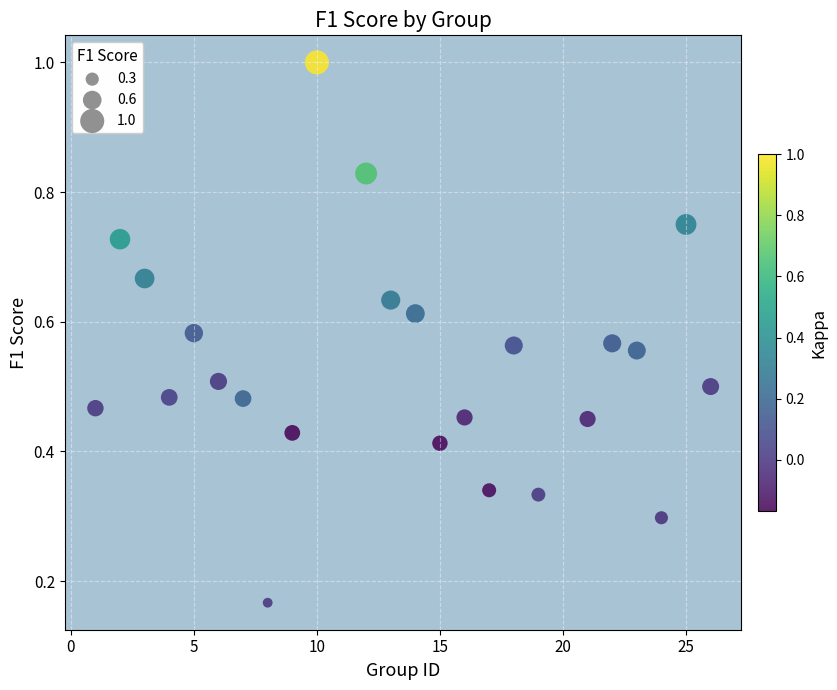

What is the range of X values (max minus min)?

25.0